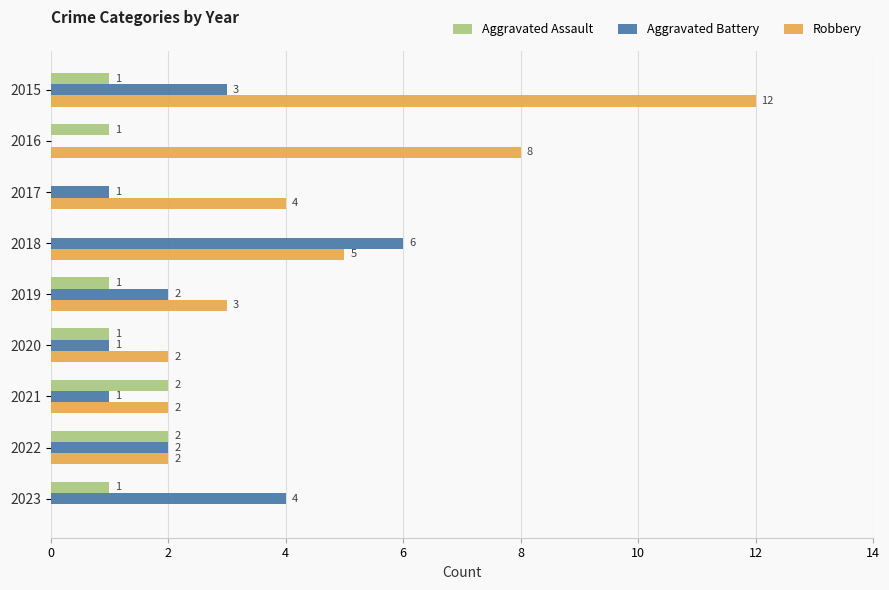

What is the total value across all series at 2021?

5